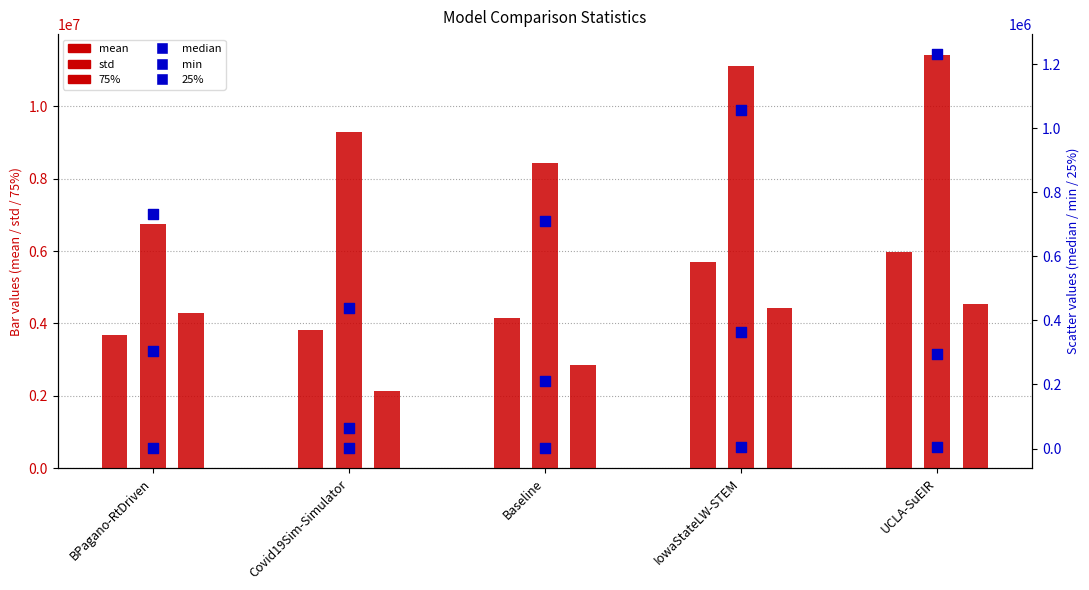

What is the total value across all series at UCLA-SuEIR?

23465161.6